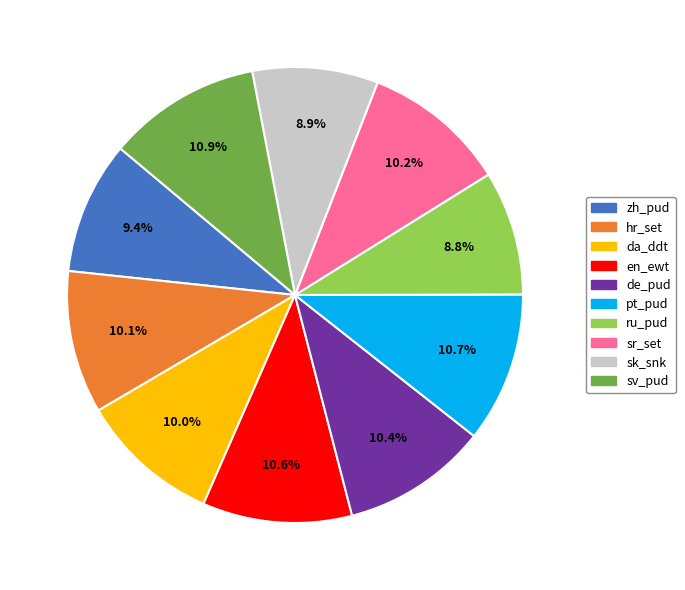

To the nearest percent, what is the difference between the largest and smallest slice percentages?

2%